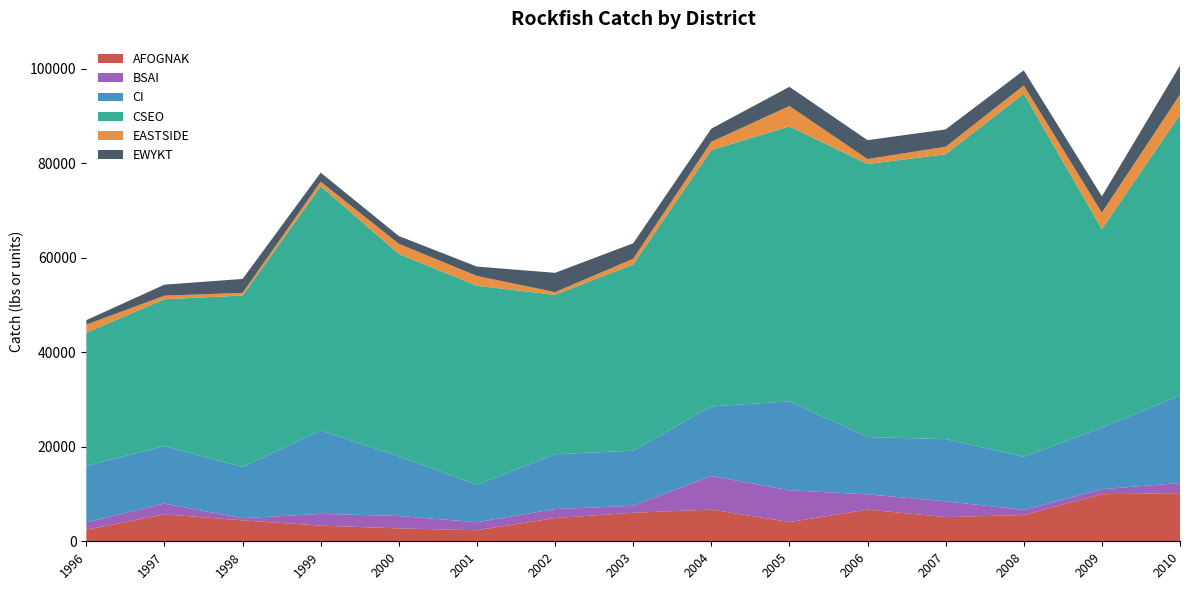

Reading left to right, extract all data points from this chart.

AFOGNAK: 1996=2449	1997=5699	1998=4430	1999=3313	2000=2728	2001=2331	2002=4920	2003=6036	2004=6707	2005=4064	2006=6704	2007=5116	2008=5552	2009=9955	2010=10188
BSAI: 1996=1546	1997=2278	1998=454	1999=2493	2000=2622	2001=1702	2002=1894	2003=1471	2004=7108	2005=6734	2006=3225	2007=3339	2008=1090	2009=1086	2010=2133
CI: 1996=11965	1997=12169	1998=10835	1999=17648	2000=12629	2001=7923	2002=11593	2003=11673	2004=14716	2005=18819	2006=12130	2007=13163	2008=11254	2009=13016	2010=18538
CSEO: 1996=28176	1997=31070	1998=36282	1999=51681	2000=42838	2001=42110	2002=33741	2003=39403	2004=54251	2005=58170	2006=57766	2007=60269	2008=76814	2009=42014	2010=59394
EASTSIDE: 1996=1706	1997=751	1998=561	1999=947	2000=2130	2001=2074	2002=568	2003=1192	2004=1739	2005=4305	2006=1047	2007=1592	2008=1729	2009=3454	2010=4272
EWYKT: 1996=949	1997=2333	1998=2951	1999=1916	2000=1639	2001=1982	2002=4087	2003=3272	2004=2779	2005=4068	2006=4001	2007=3663	2008=3209	2009=3472	2010=6153